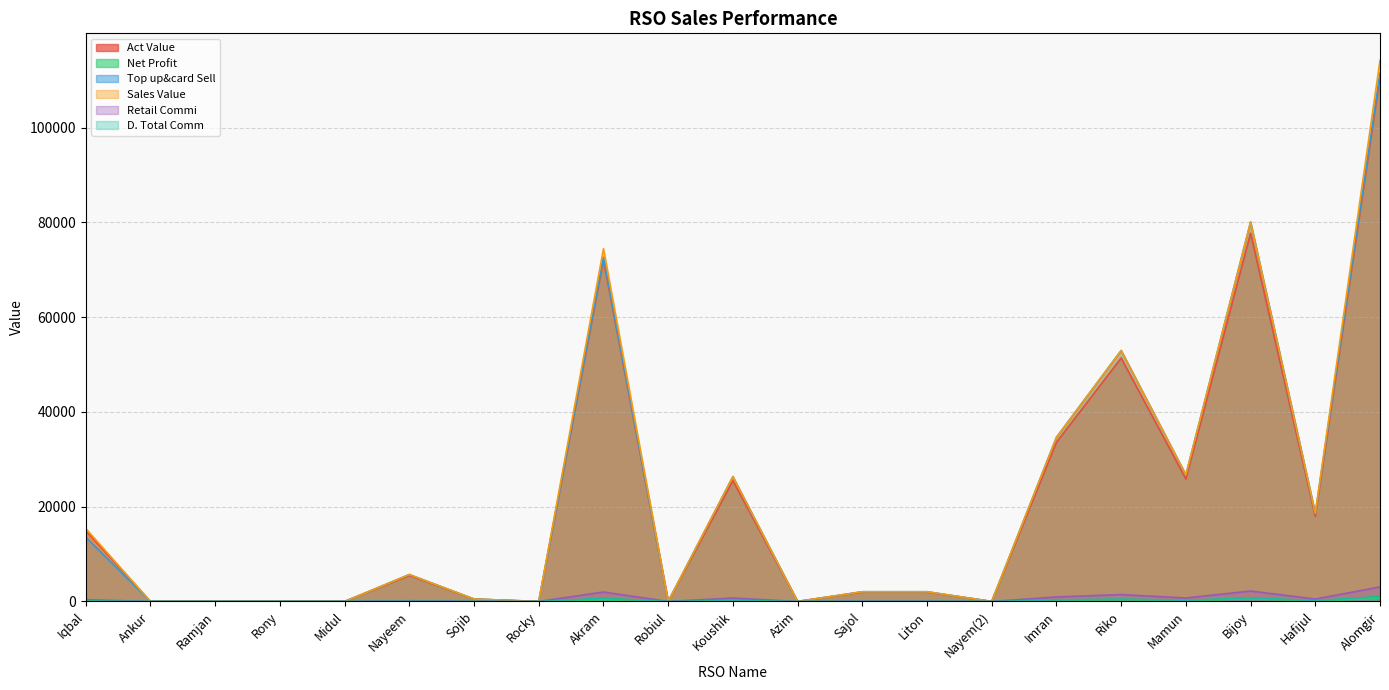

What is the approximate value of Act Value at Alomgir?

110780.1